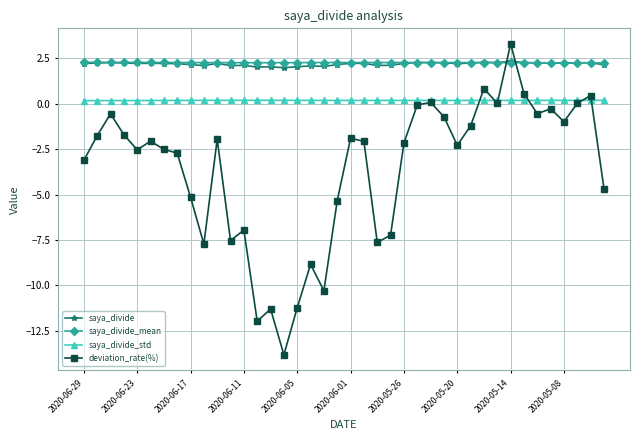

True or false: saya_divide_mean has more than 0 interior local peaks.

True